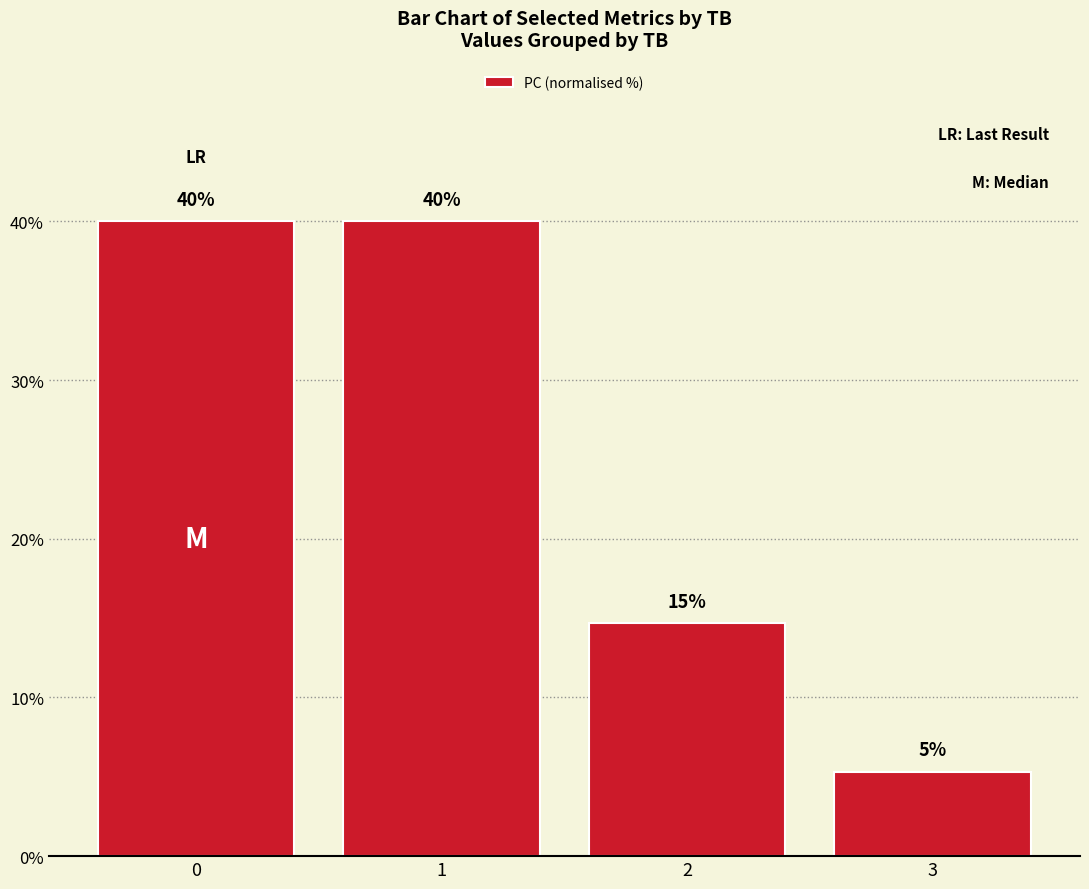

Is it true that the value at 2 is 24.7?

False